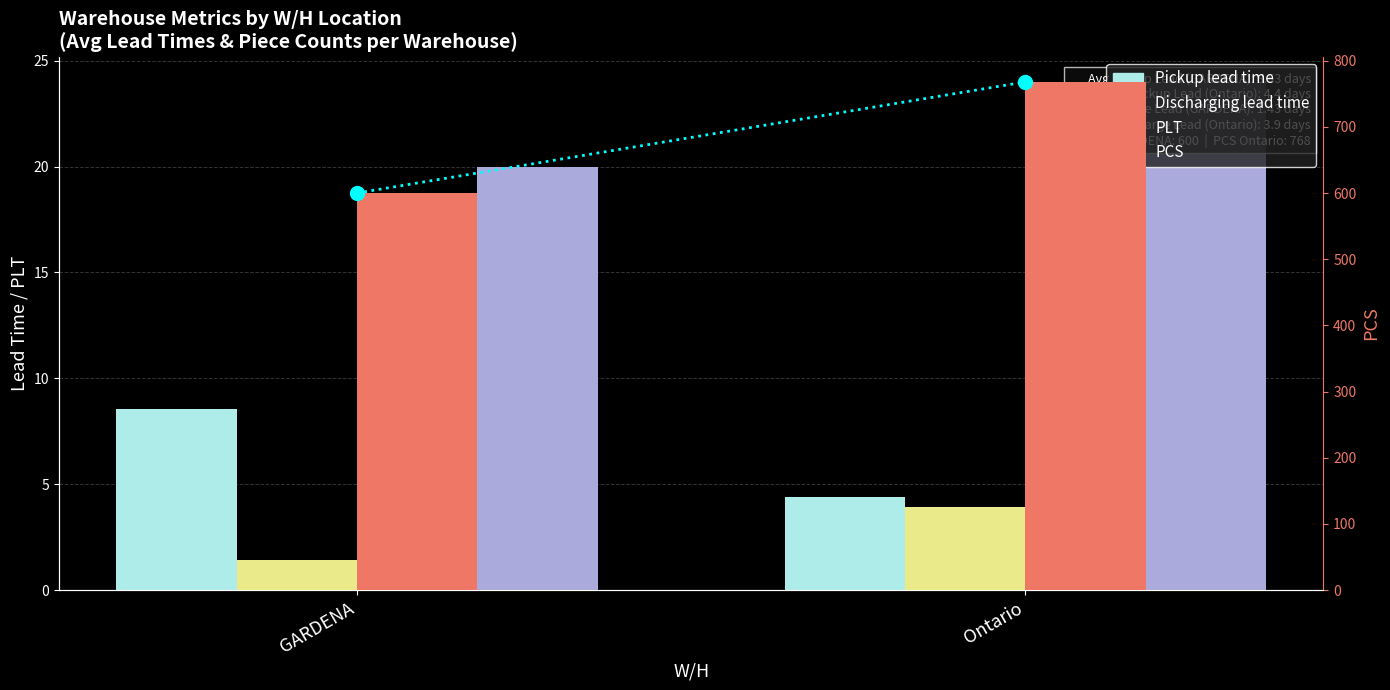

The Pickup lead time series shows 4.4 at Ontario. True or false?

True